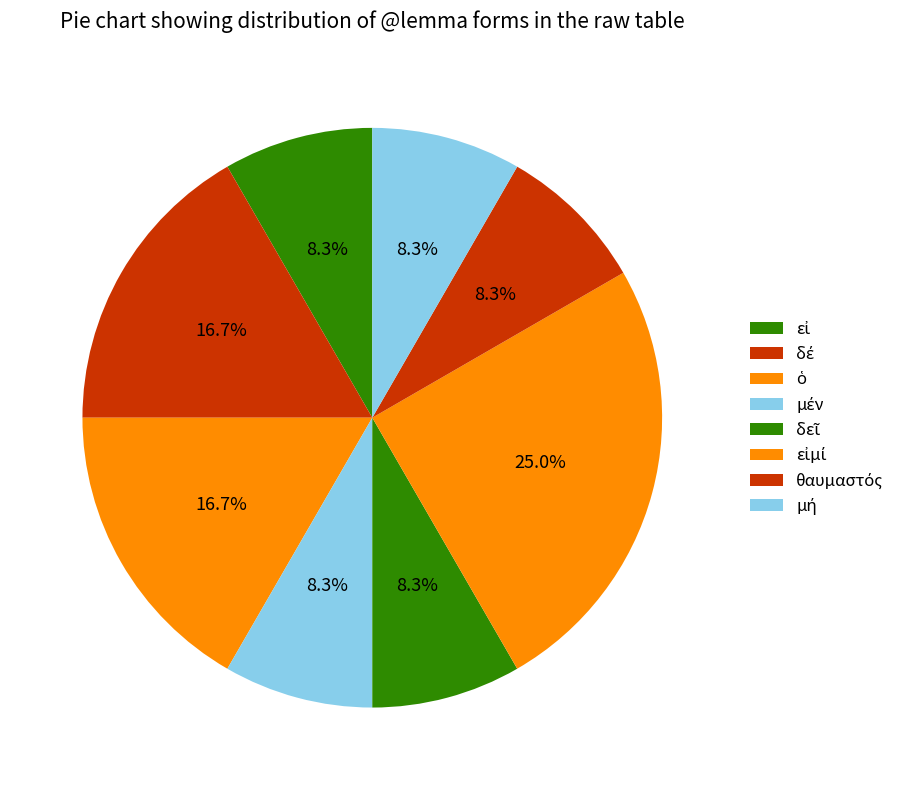

How many slices are in this pie chart?

8